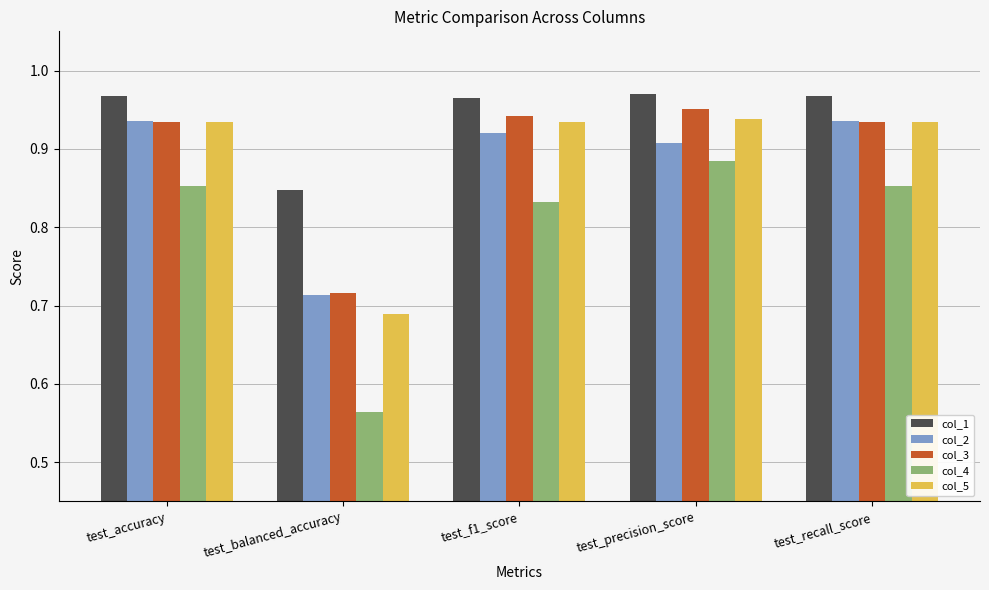

True or false: col_5 has a value of 0.6 at test_recall_score.

False